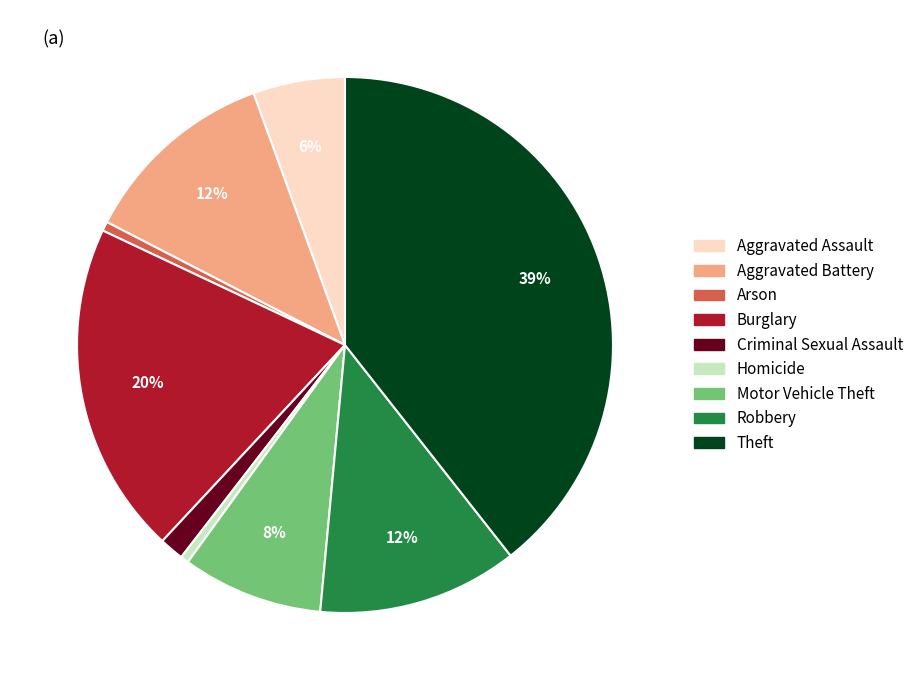

Which slice is the largest?

Theft